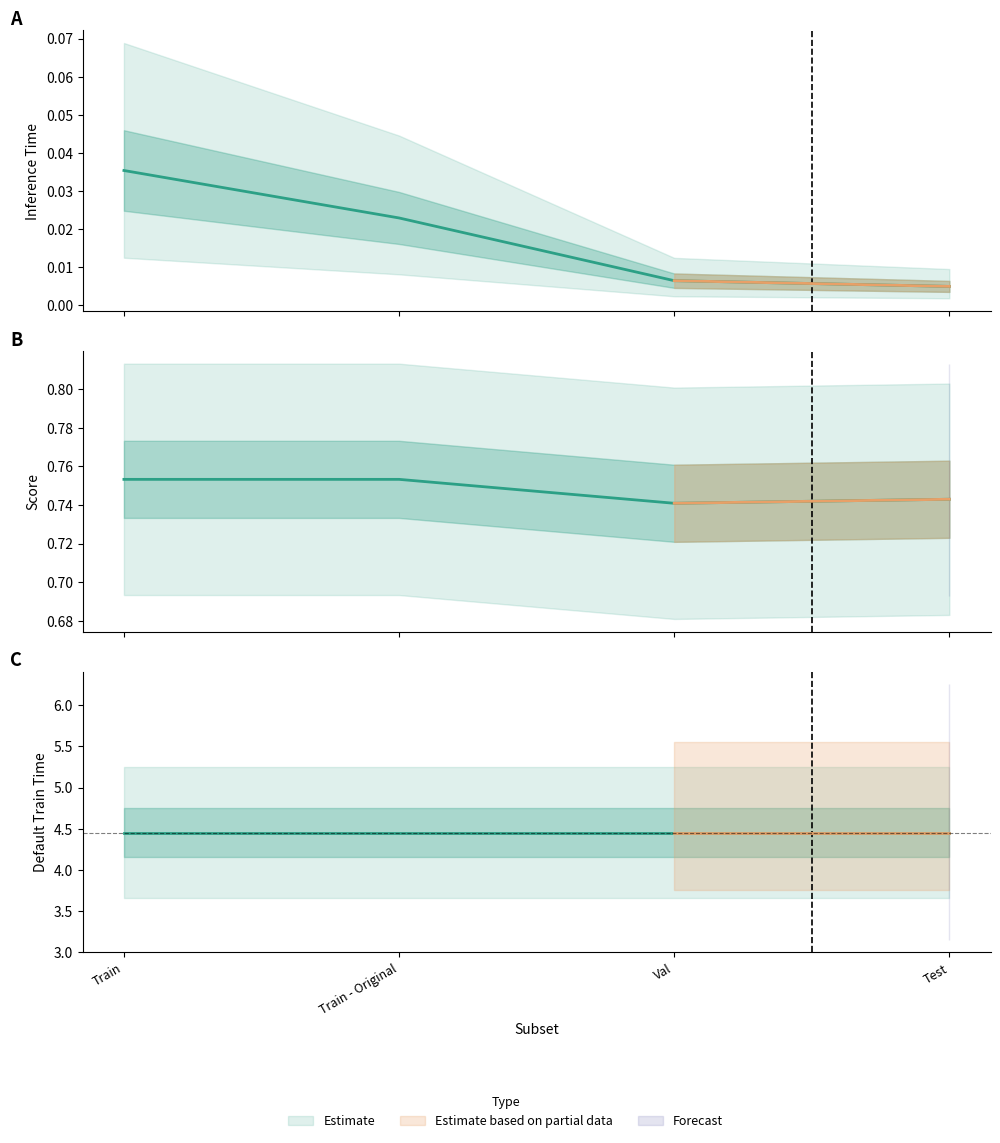

What is the label of the 3rd point from the right?

Train - Original